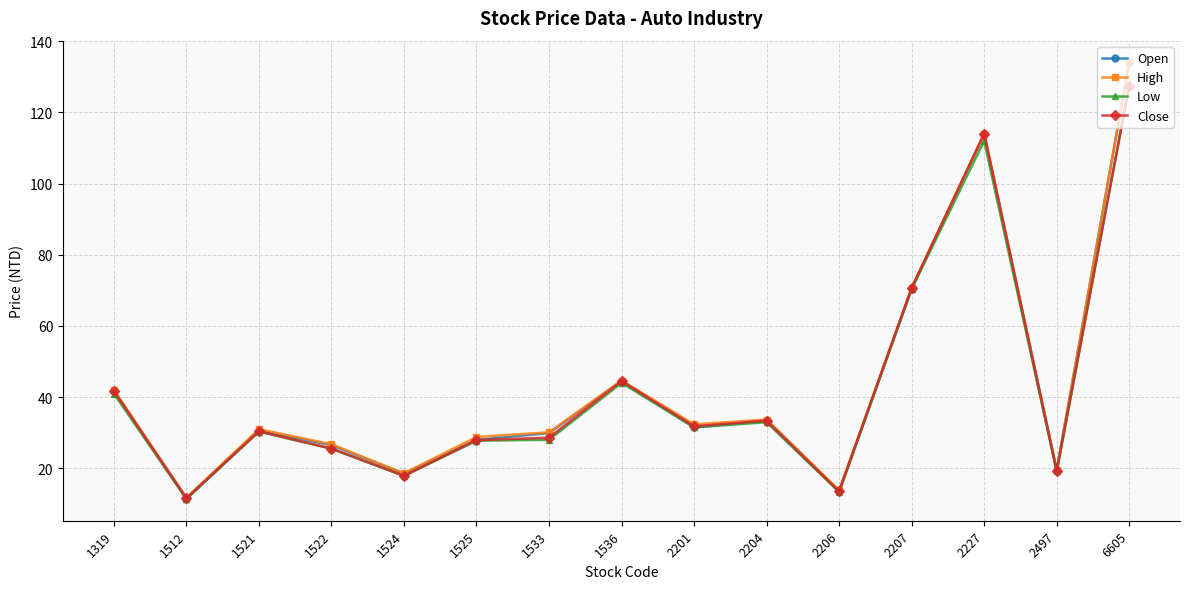

Which series changed the most between 1319 and 6605?

Open